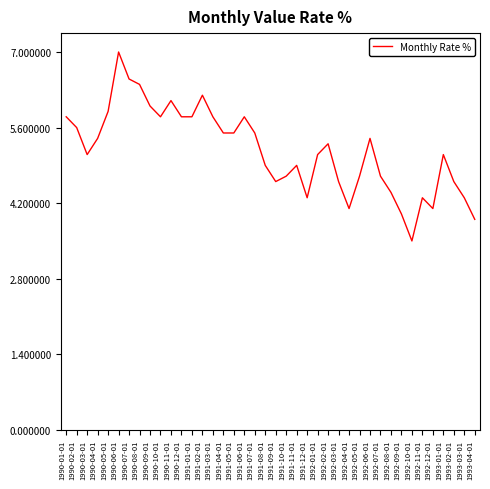

What position from the left is 1991-03-01?

15